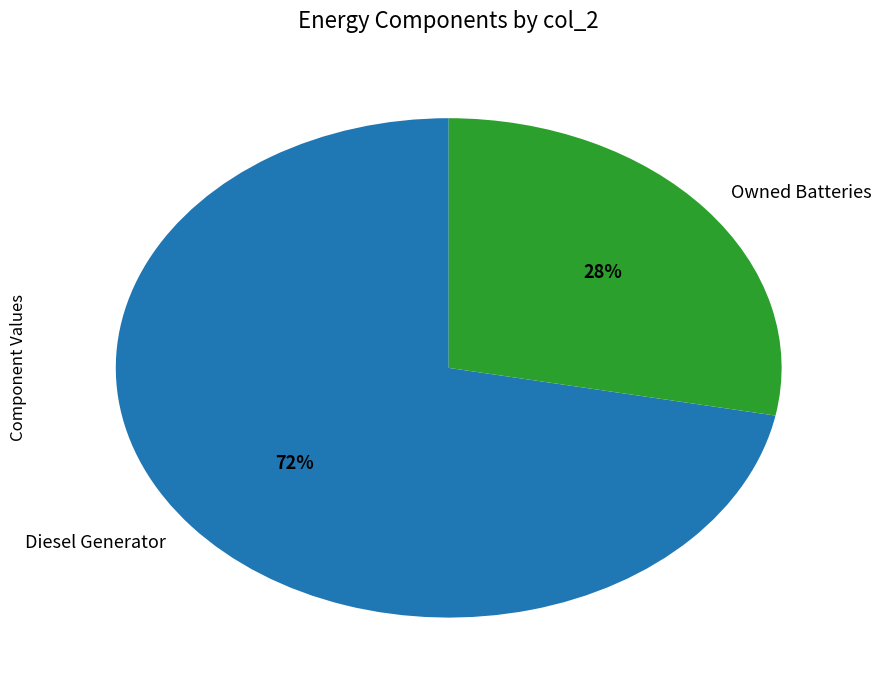

What percentage is the Diesel Generator slice, to the nearest percent?

72%